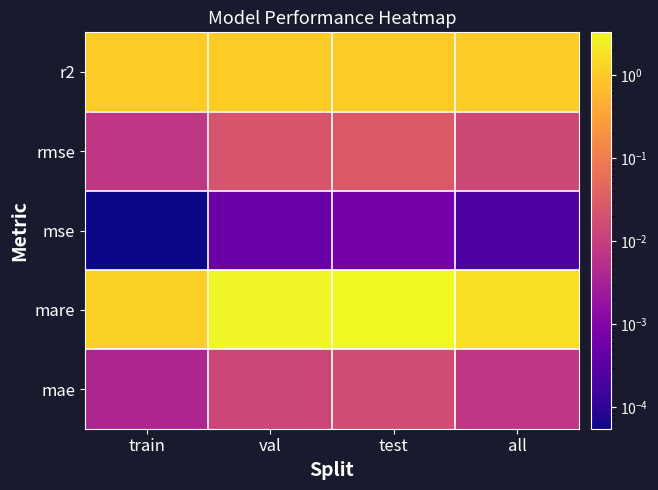

How many series are shown in this chart?

5